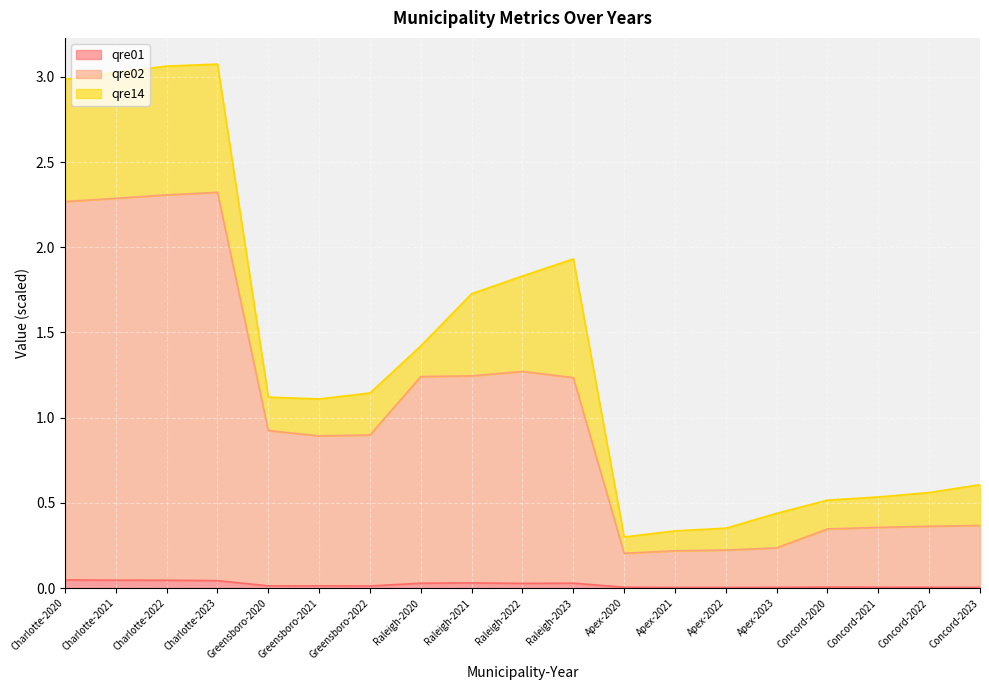

Which category has the lowest value in the qre01 series?

Apex-2022